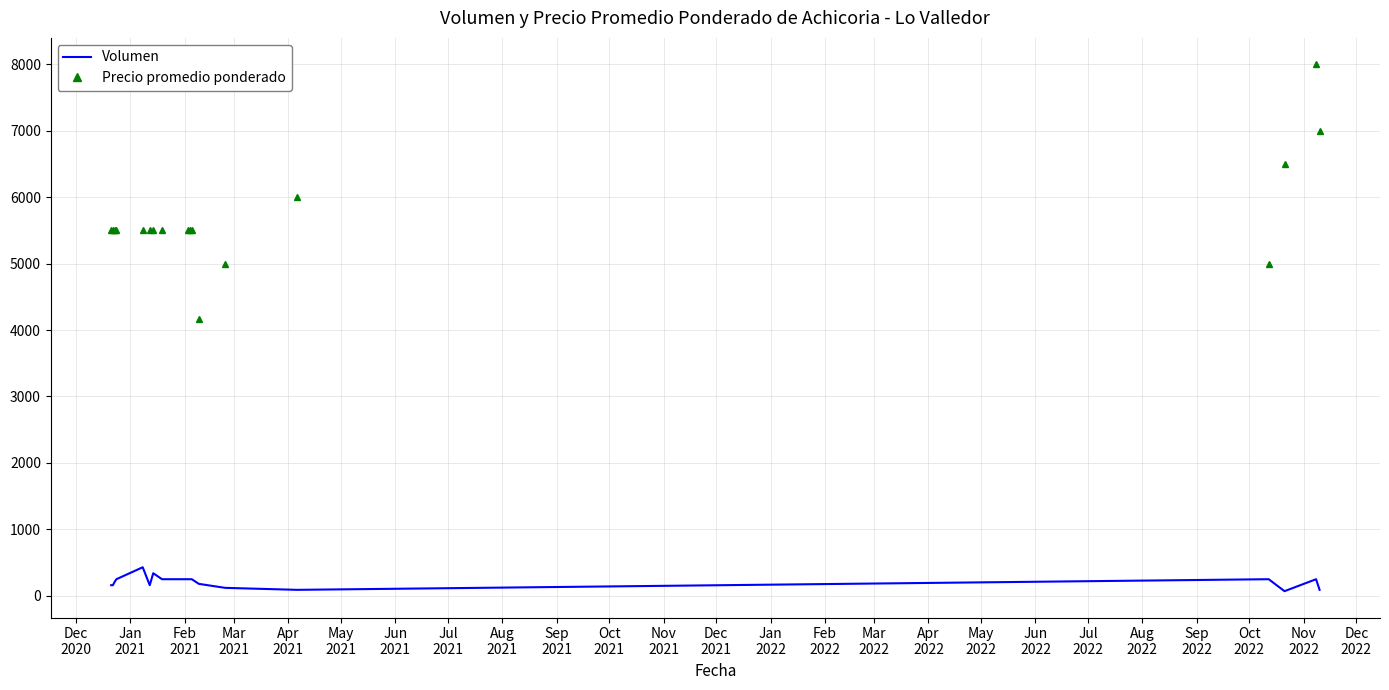

Which series has the largest total across all categories?

Precio promedio ponderado